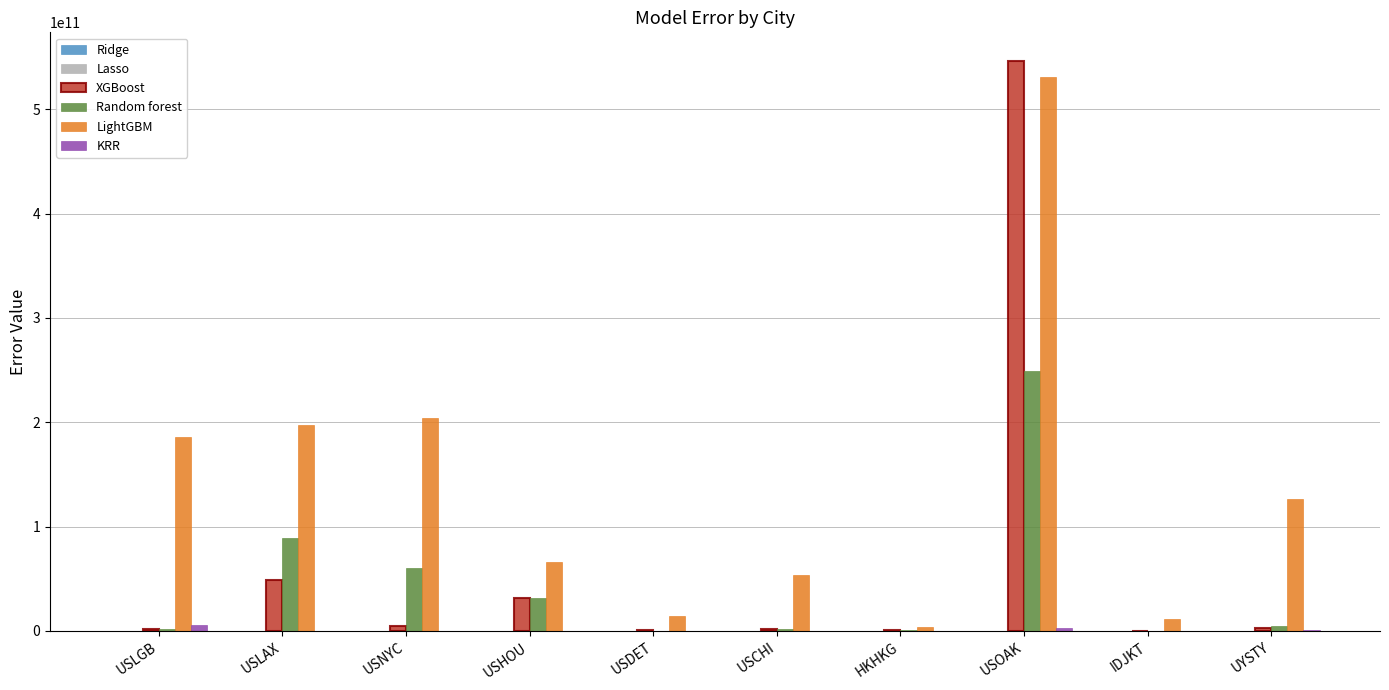

Where is LightGBM nearest to the value 267321213813?

USNYC